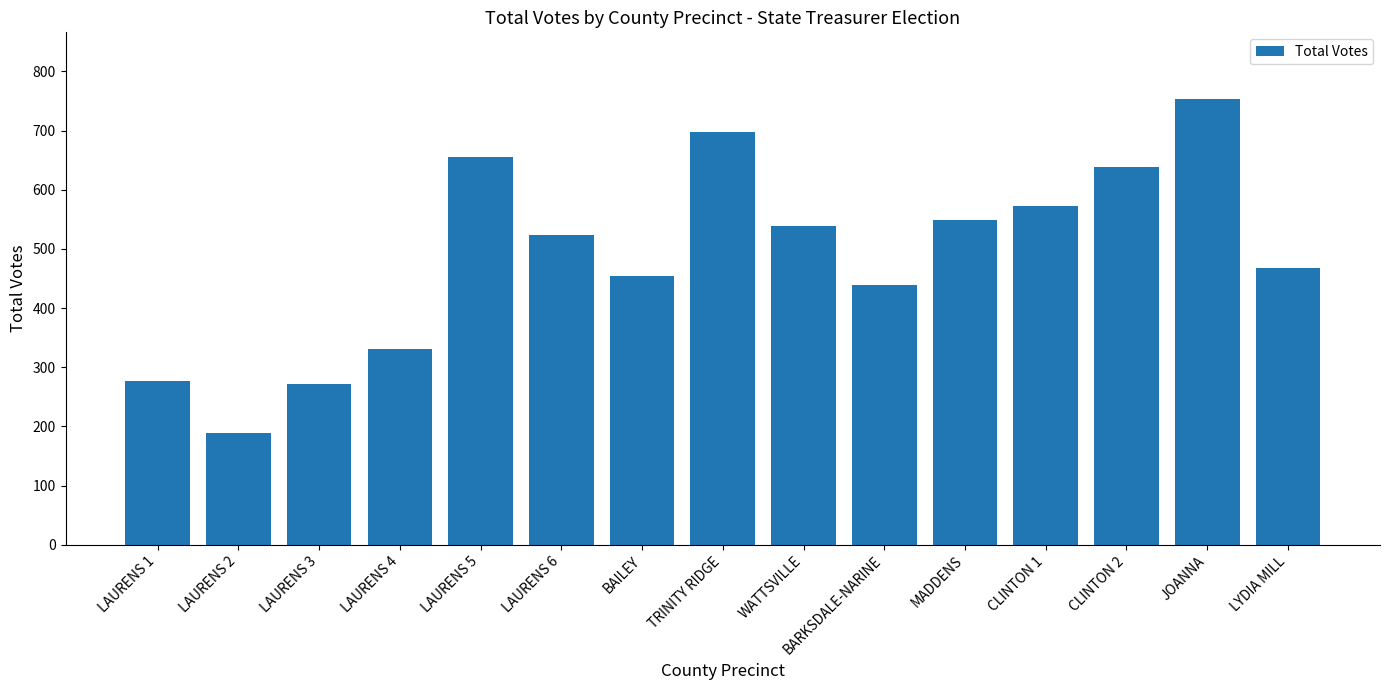

What is the change in value from MADDENS to CLINTON 1?

+23